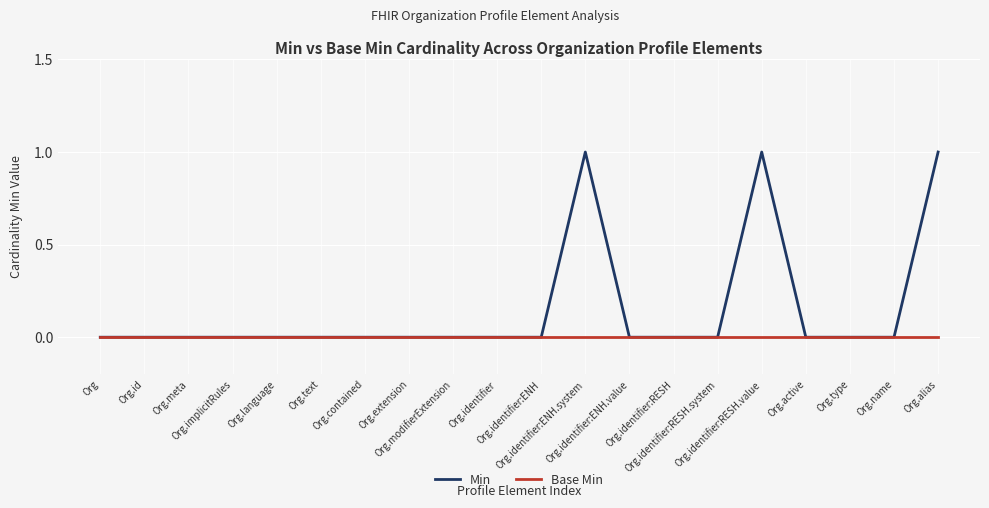

Which series has the widest spread of values?

Min